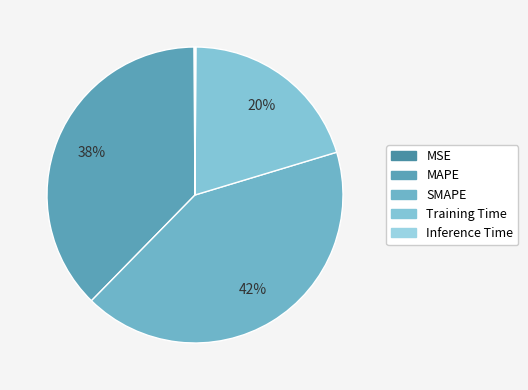

How many segments does this pie chart have?

5